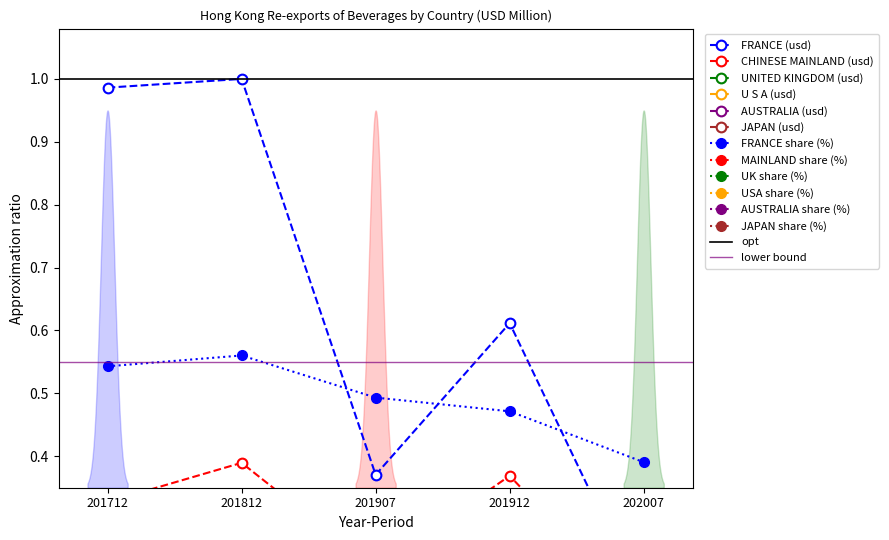

True or false: JAPAN and UNITED KINGDOM cross at least once.

False